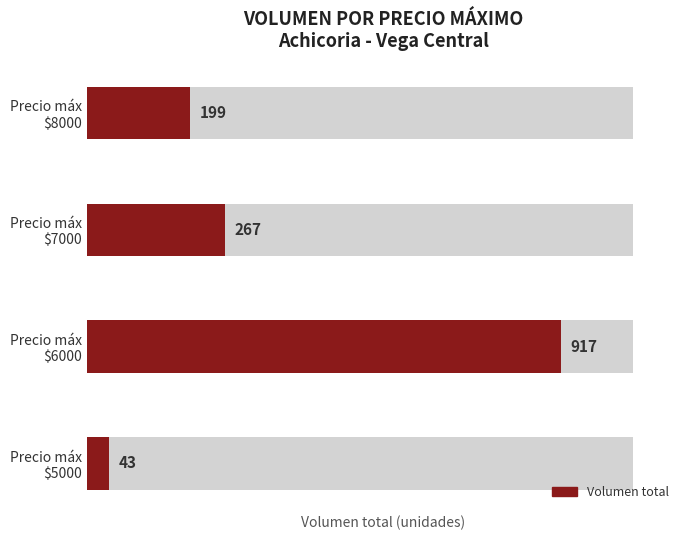

How many bars are there in total?

4